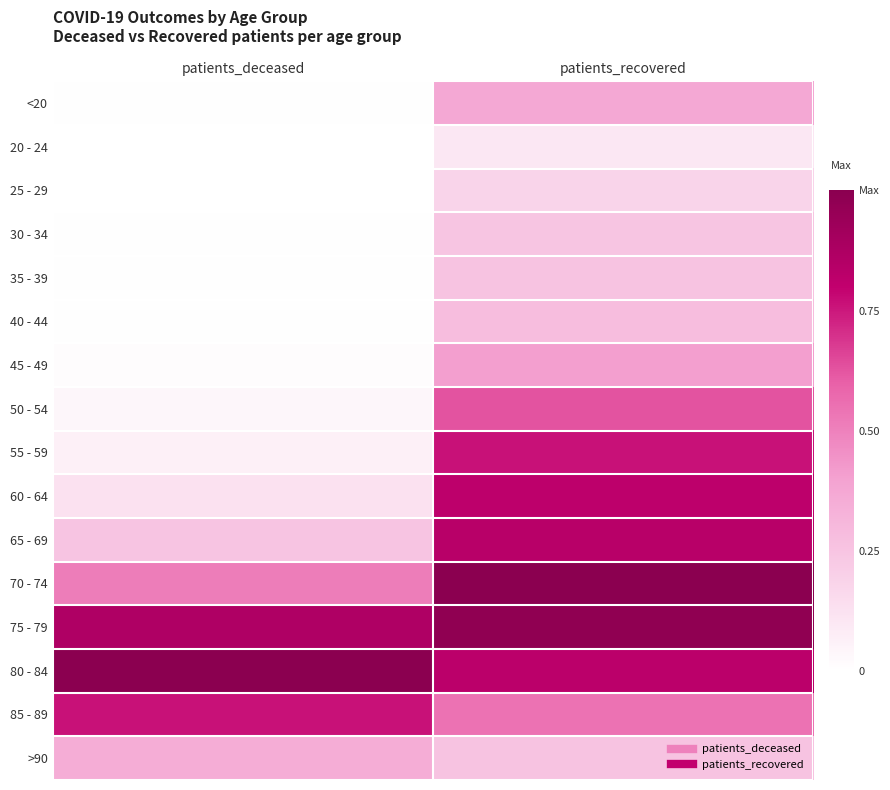

Reading right to left, transcribe all the data shown in this chart.

<20: patients_recovered=0.4	patients_deceased=0.0
20 - 24: patients_recovered=0.1	patients_deceased=0.0
25 - 29: patients_recovered=0.2	patients_deceased=0.0
30 - 34: patients_recovered=0.2	patients_deceased=0.0
35 - 39: patients_recovered=0.3	patients_deceased=0.0
40 - 44: patients_recovered=0.3	patients_deceased=0.0
45 - 49: patients_recovered=0.4	patients_deceased=0.0
50 - 54: patients_recovered=0.6	patients_deceased=0.0
55 - 59: patients_recovered=0.8	patients_deceased=0.1
60 - 64: patients_recovered=0.8	patients_deceased=0.1
65 - 69: patients_recovered=0.8	patients_deceased=0.3
70 - 74: patients_recovered=1.0	patients_deceased=0.5
75 - 79: patients_recovered=1.0	patients_deceased=0.9
80 - 84: patients_recovered=0.8	patients_deceased=1.0
85 - 89: patients_recovered=0.5	patients_deceased=0.8
>90: patients_recovered=0.3	patients_deceased=0.3